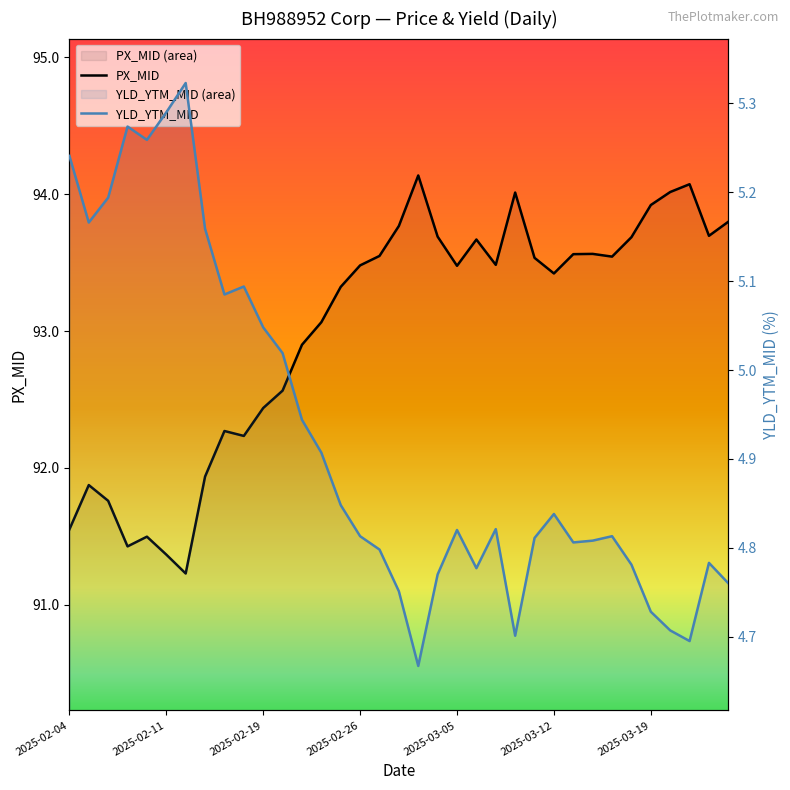

Rank the categories by PX_MID value from highest to lowest.

18, 32, 31, 23, 30, 34, 17, 33, 19, 29, 21, 27, 26, 16, 28, 24, 22, 15, 20, 25, 14, 13, 12, 11, 10, 8, 9, 7, 2025-02-11, 2025-02-19, 2025-02-04, 2025-03-05, 2025-02-26, 2025-03-12, 2025-03-19